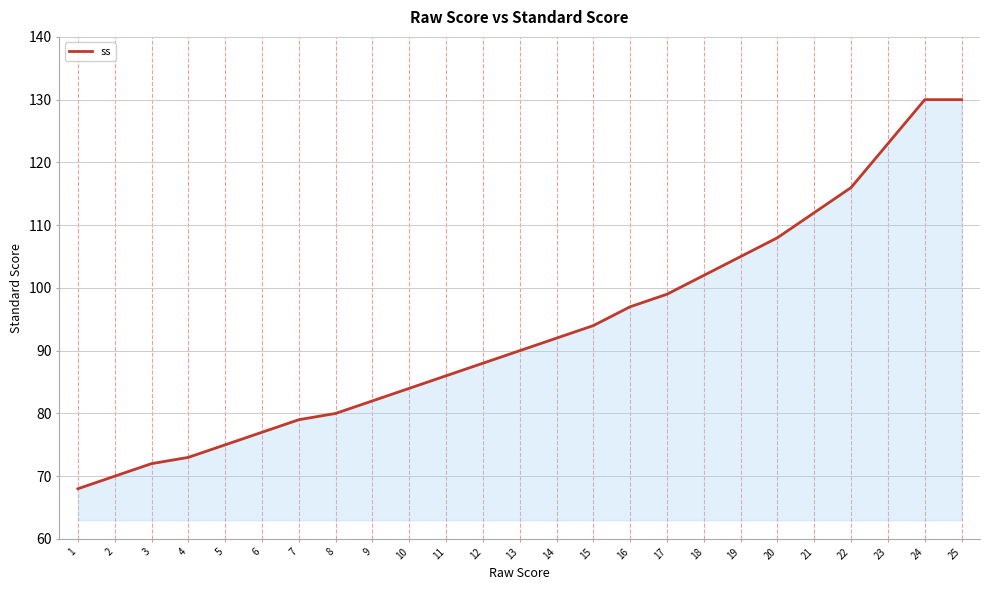

What is the approximate value at 4, to the nearest 5?

75